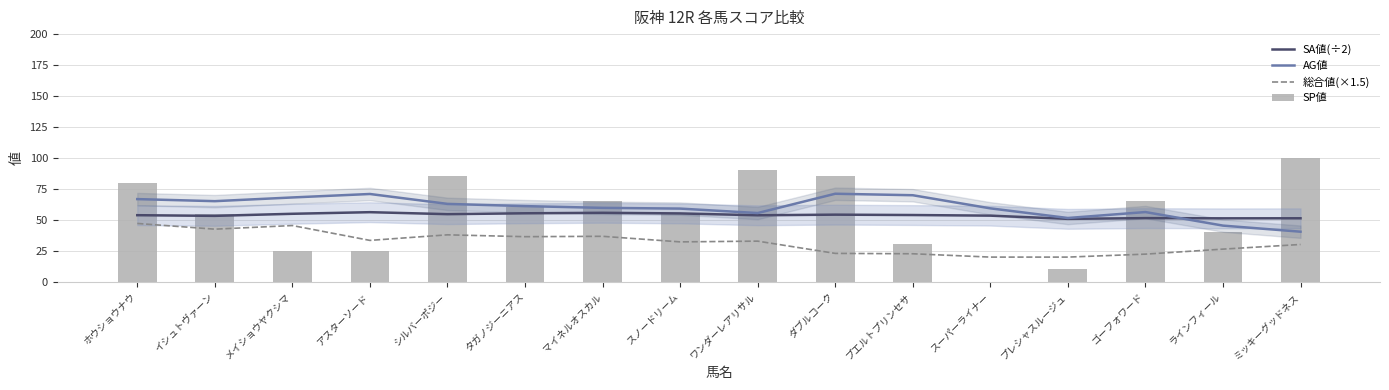

True or false: SA値(÷2) has a value of 89.3 at マイネルオスカル.

False